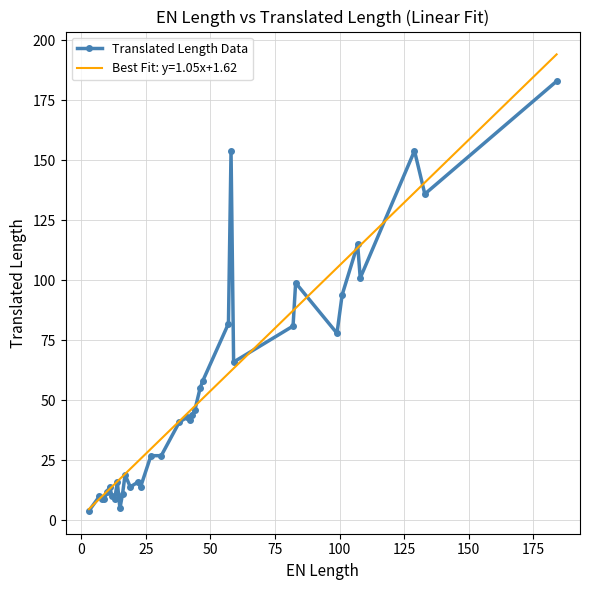

How many distinct data groups are displayed?

2